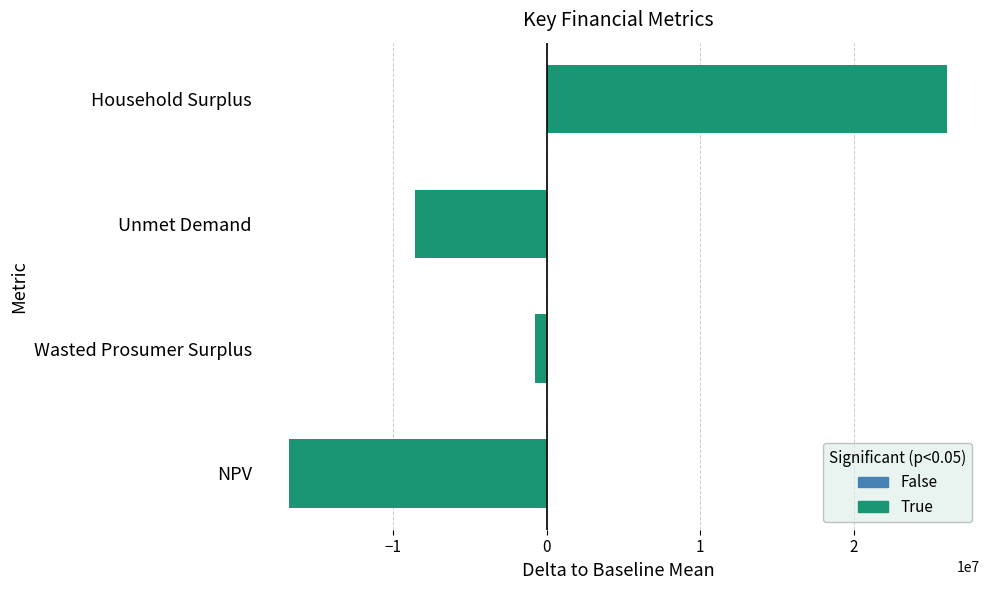

Which label corresponds to the largest value in the chart?

Household Surplus